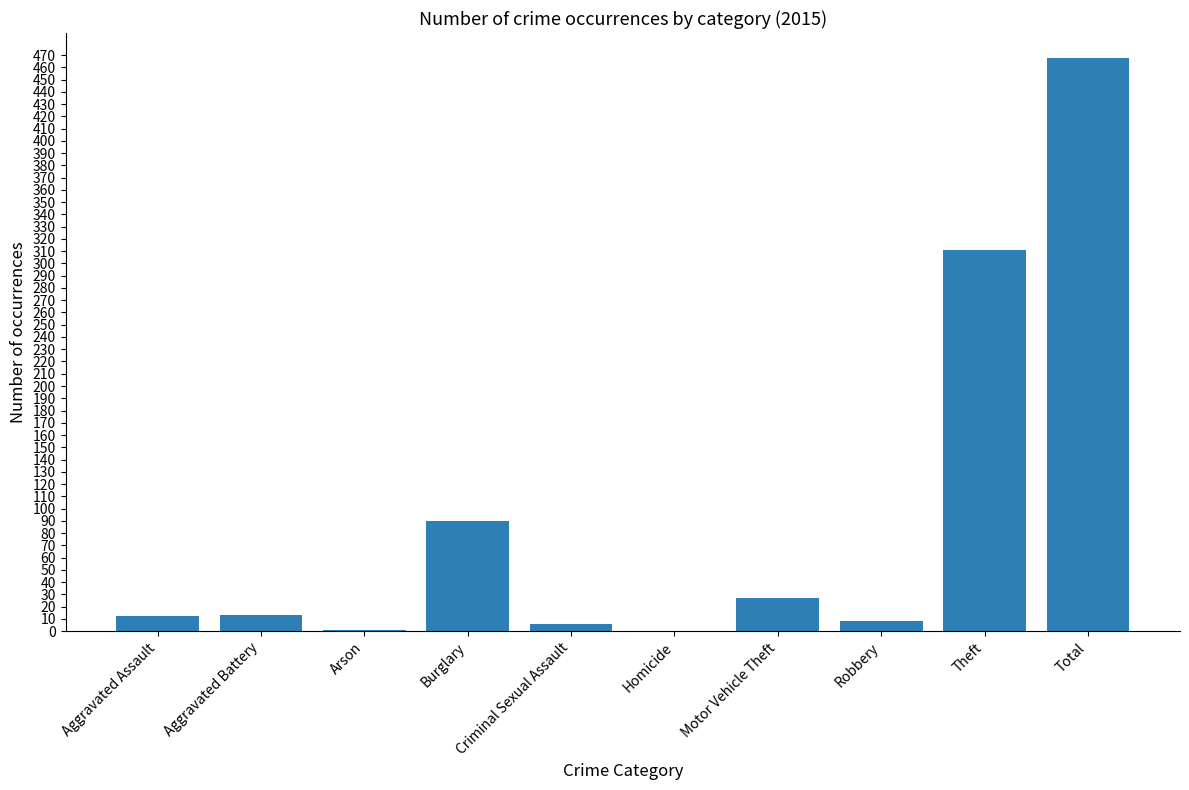

Which has a higher value, Robbery or Burglary?

Burglary